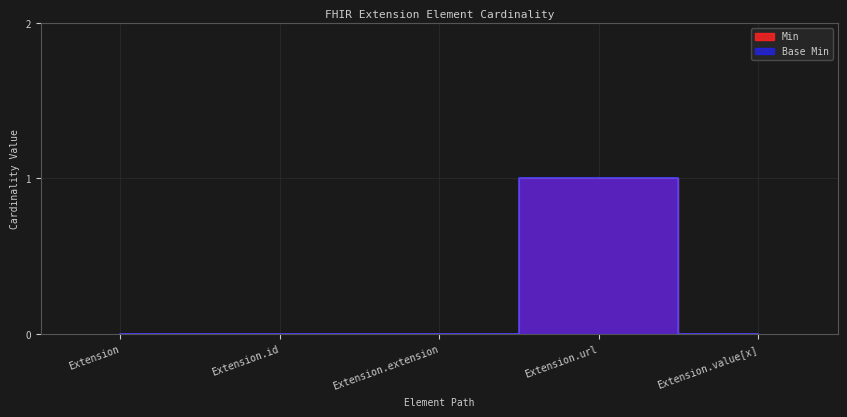

True or false: Min and Base Min intersect in this chart.

False